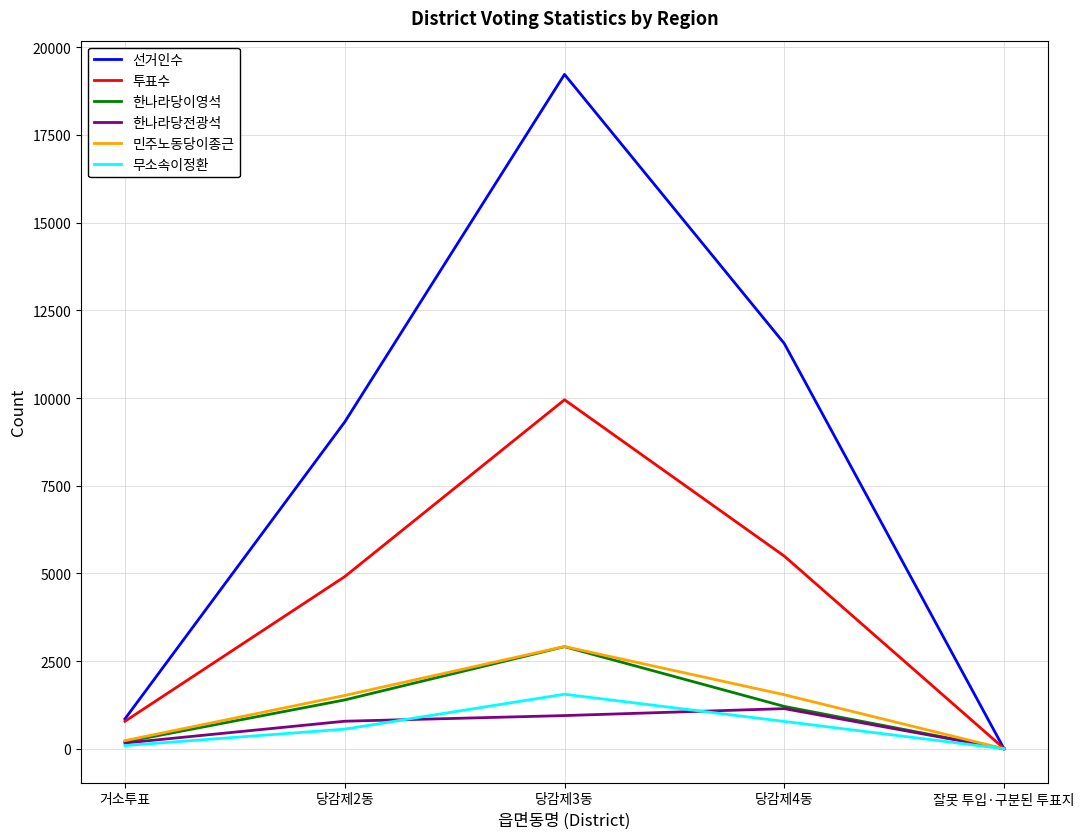

How many lines are shown in the chart?

6